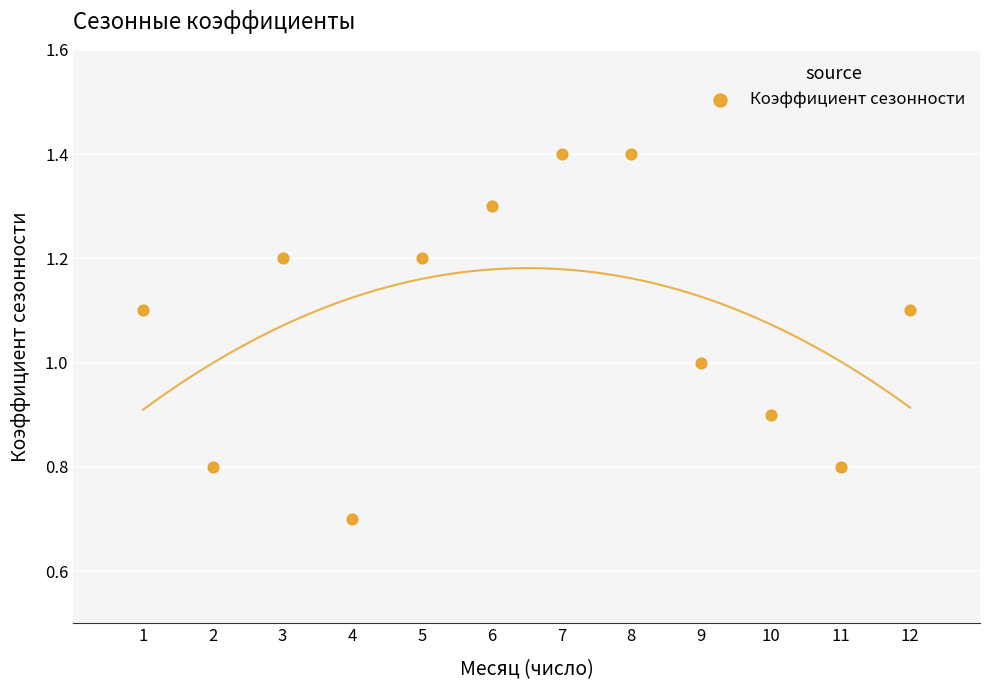

What is the range of X values (max minus min)?

11.0